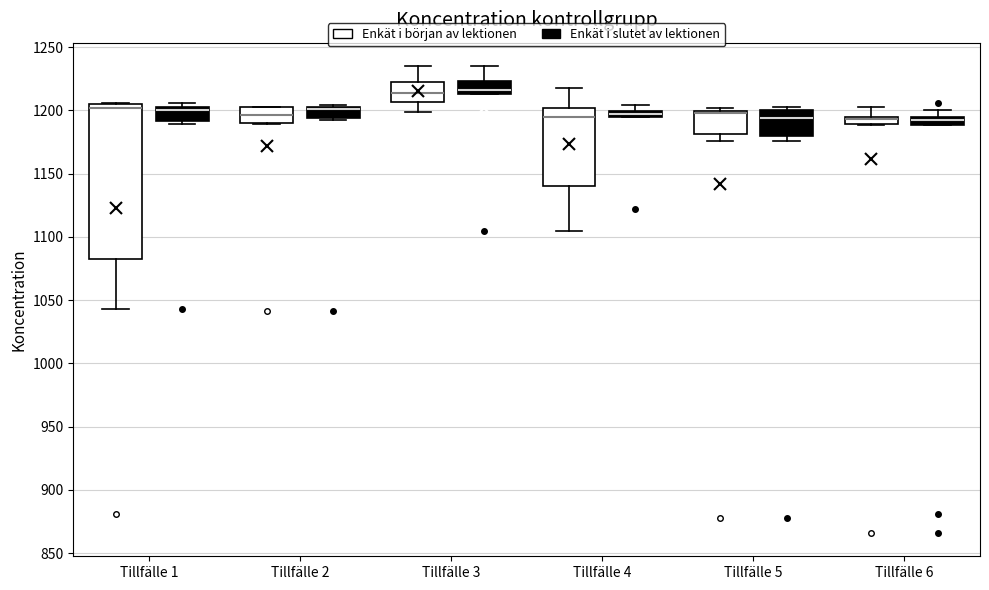

Which box is the tallest, from its lower edge to its upper edge?

Tillfälle 1 (Enkät i början av lektionen)